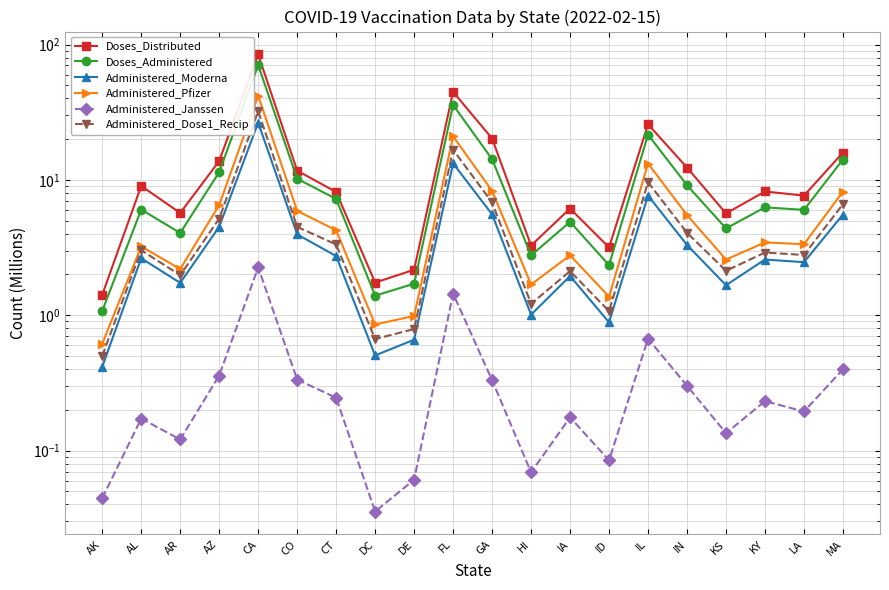

How many lines are shown in the chart?

6